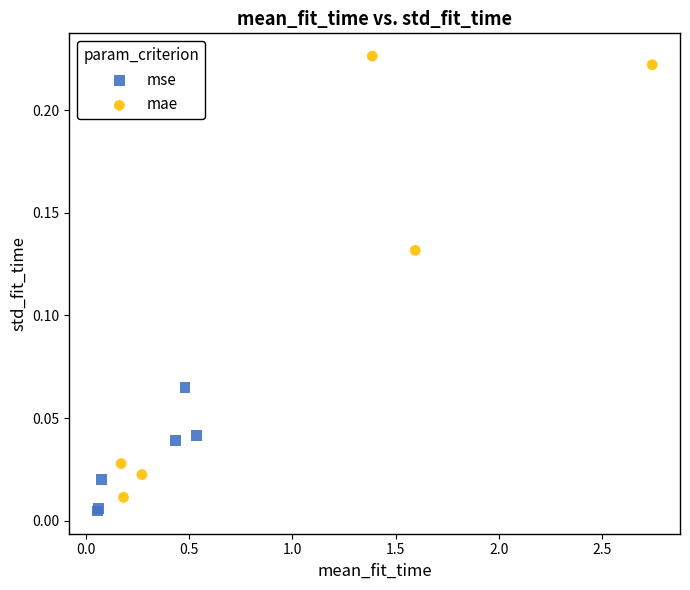

Which series reaches the maximum Y coordinate?

mae